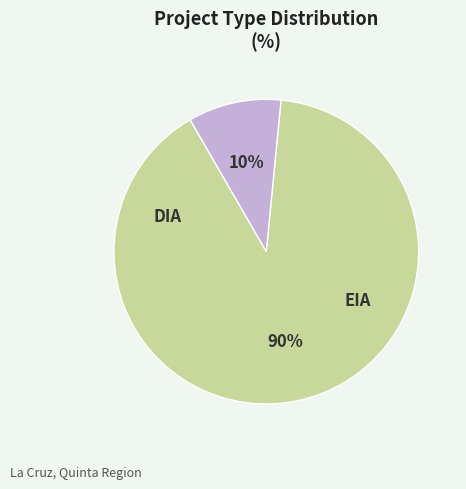

What portion of the pie excludes DIA?

9.9%